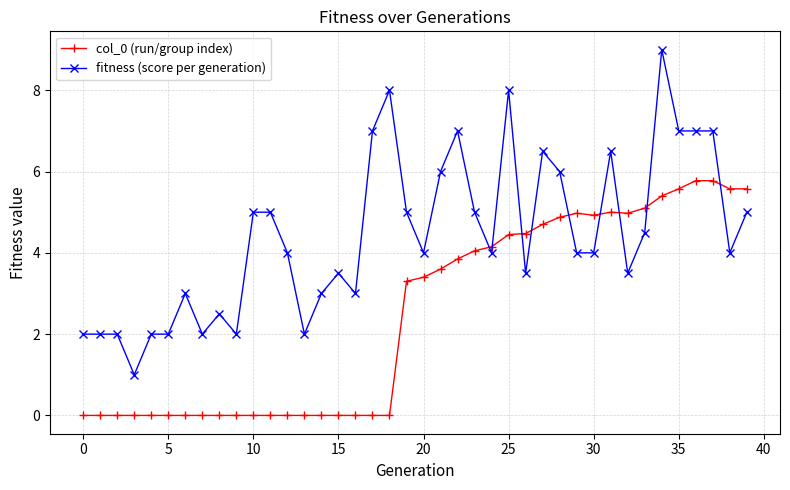

How many lines are shown in the chart?

2